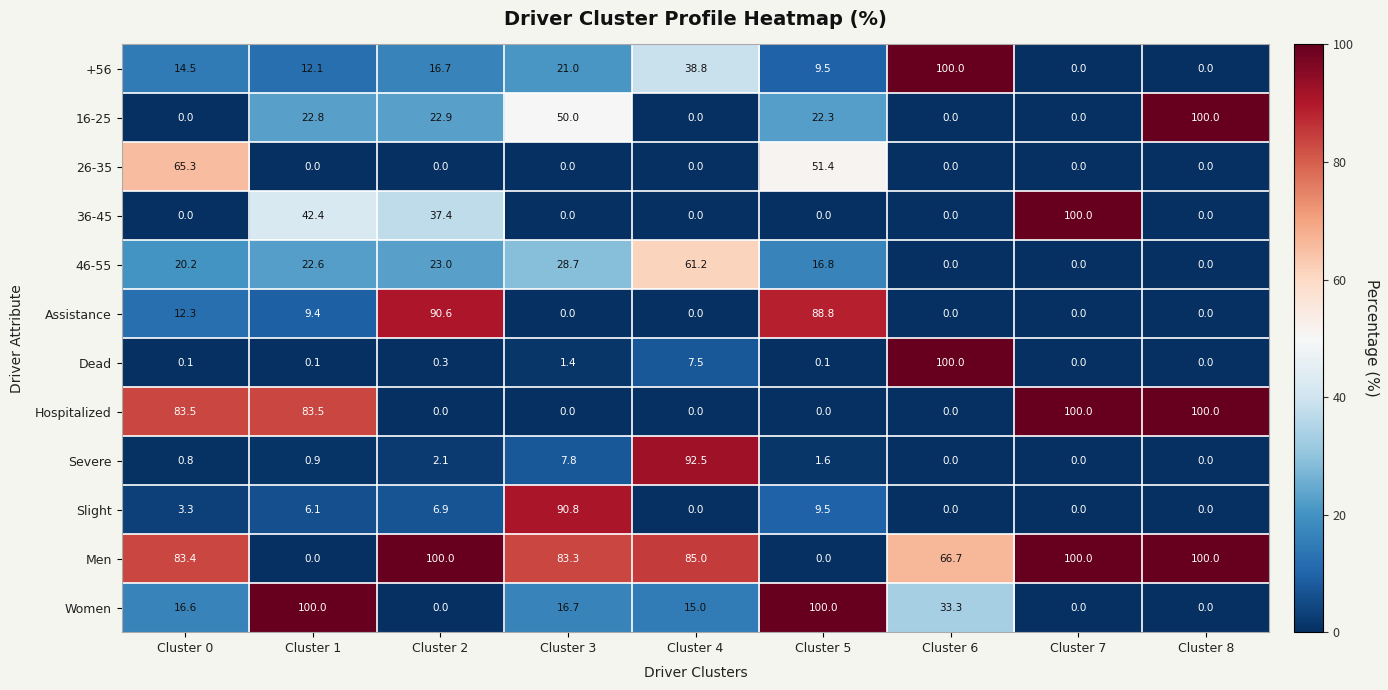

What is the greatest value displayed?

100.0